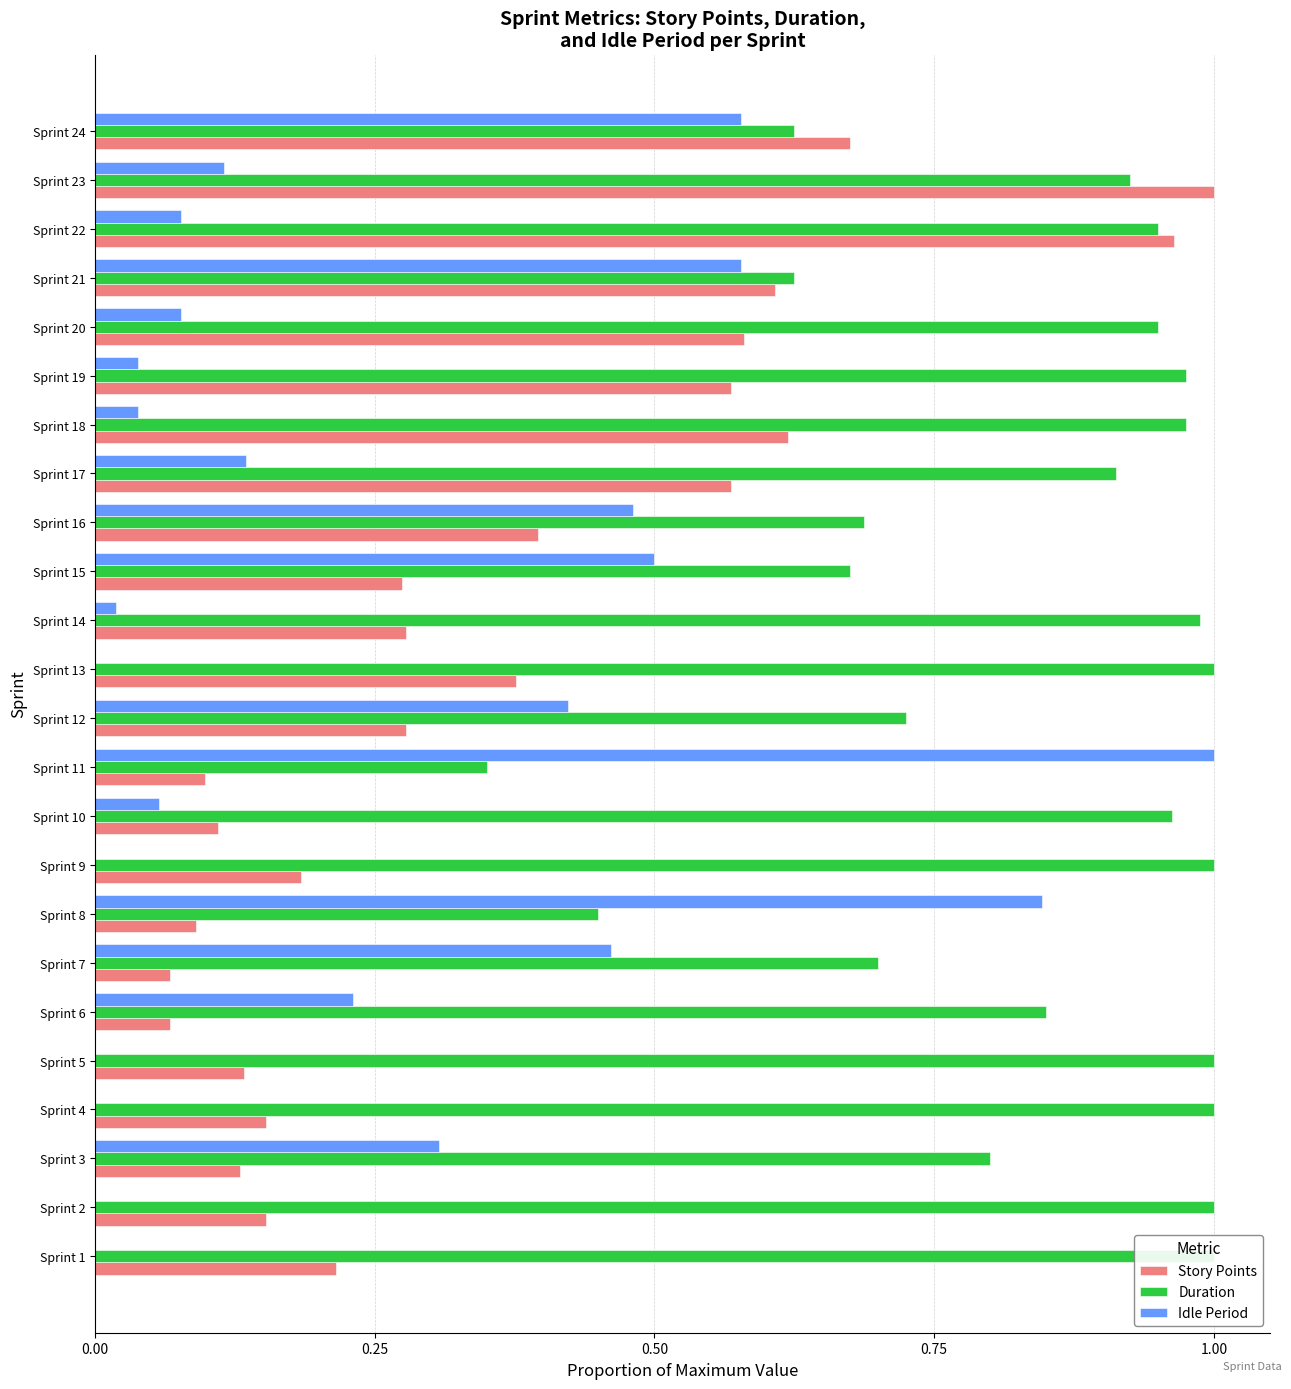

Rank the series by their maximum value, from lowest to highest.

Story Points, Duration, Idle Period